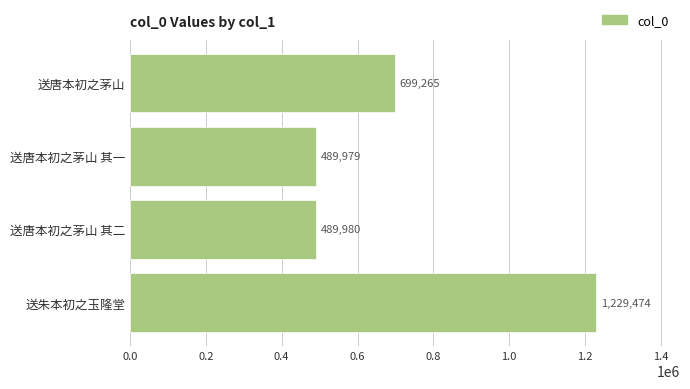

What is the maximum value shown in the chart?

1229474